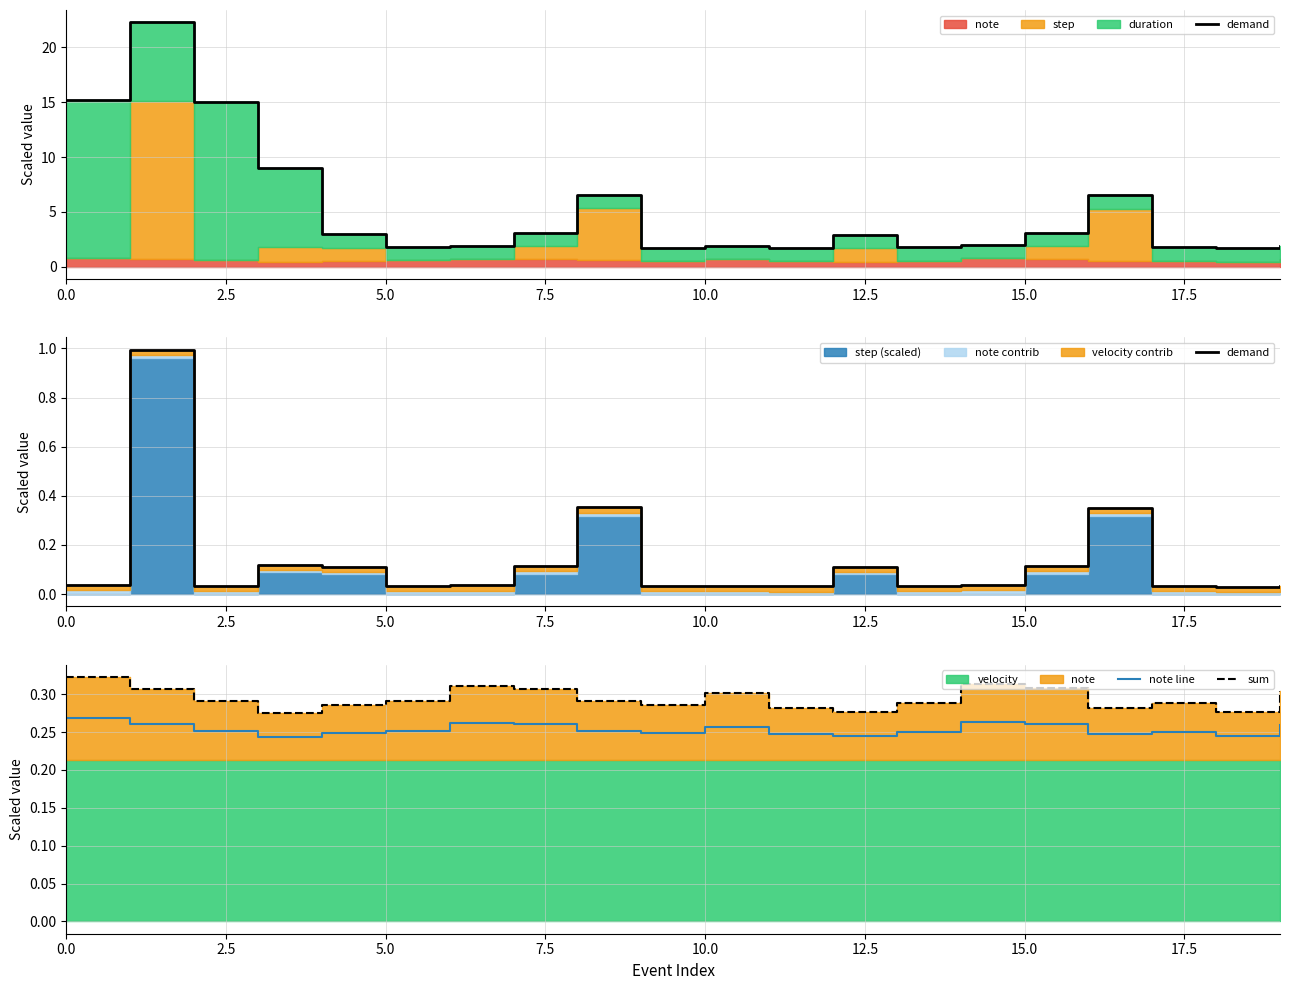

The sum series shows 0.3 at 9. True or false?

True